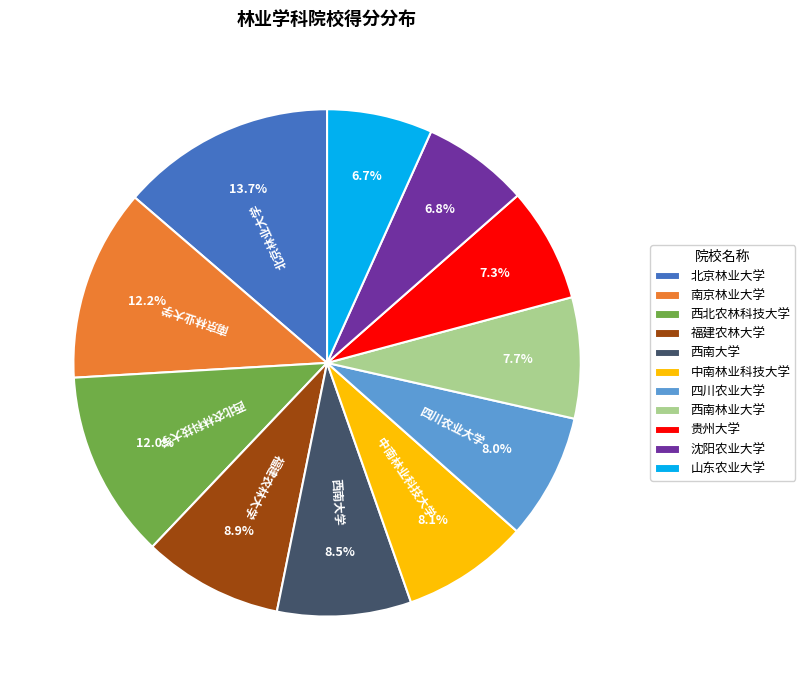

How many segments does this pie chart have?

11